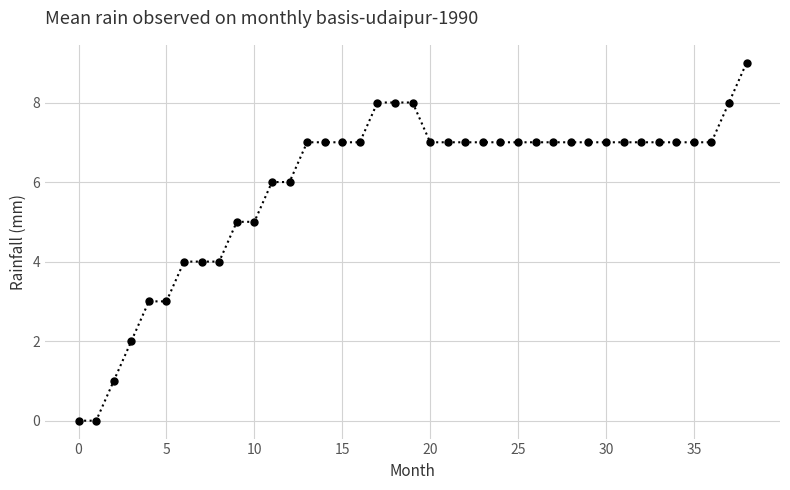

Does the chart display data point markers on the line(s)?

Yes